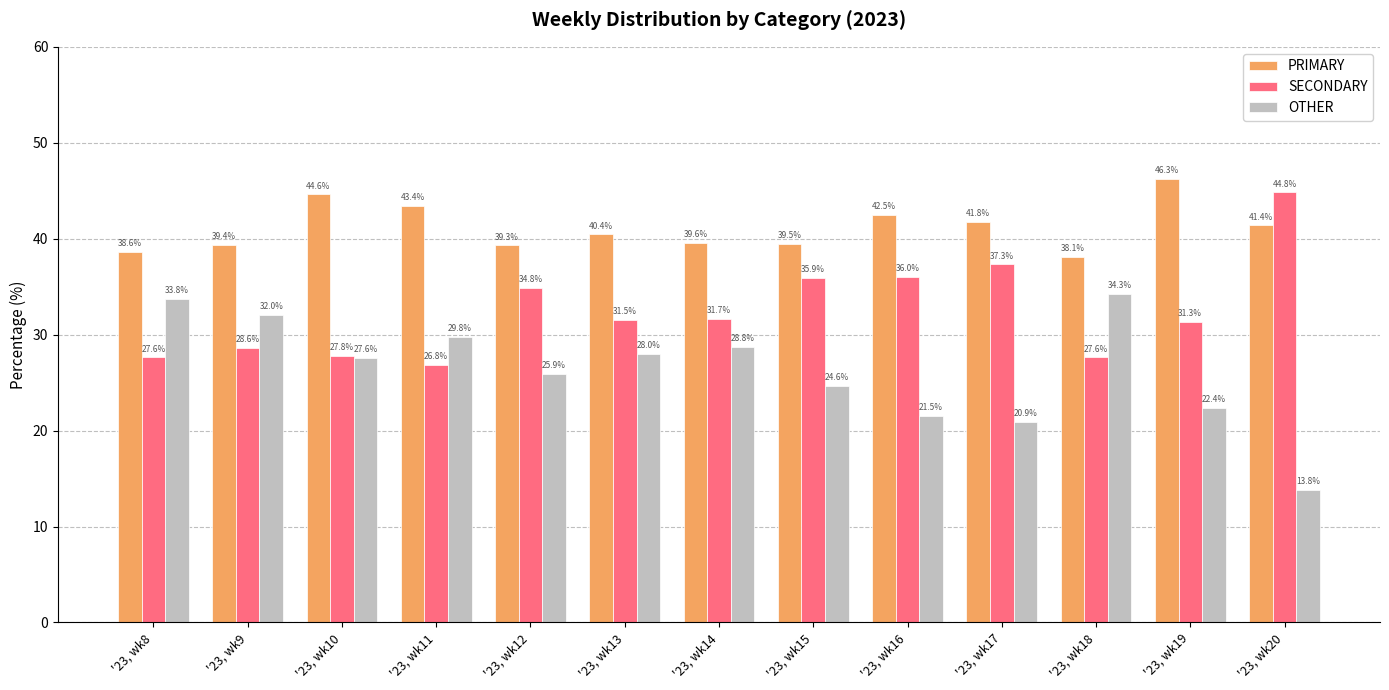

Reading left to right, list all the values displayed in this chart.

PRIMARY: '23, wk8=38.6	'23, wk9=39.4	'23, wk10=44.6	'23, wk11=43.4	'23, wk12=39.3	'23, wk13=40.4	'23, wk14=39.6	'23, wk15=39.5	'23, wk16=42.5	'23, wk17=41.8	'23, wk18=38.1	'23, wk19=46.3	'23, wk20=41.4
SECONDARY: '23, wk8=27.6	'23, wk9=28.6	'23, wk10=27.8	'23, wk11=26.8	'23, wk12=34.8	'23, wk13=31.5	'23, wk14=31.7	'23, wk15=35.9	'23, wk16=36.0	'23, wk17=37.3	'23, wk18=27.6	'23, wk19=31.3	'23, wk20=44.8
OTHER: '23, wk8=33.8	'23, wk9=32.0	'23, wk10=27.6	'23, wk11=29.8	'23, wk12=25.9	'23, wk13=28.0	'23, wk14=28.8	'23, wk15=24.6	'23, wk16=21.5	'23, wk17=20.9	'23, wk18=34.3	'23, wk19=22.4	'23, wk20=13.8